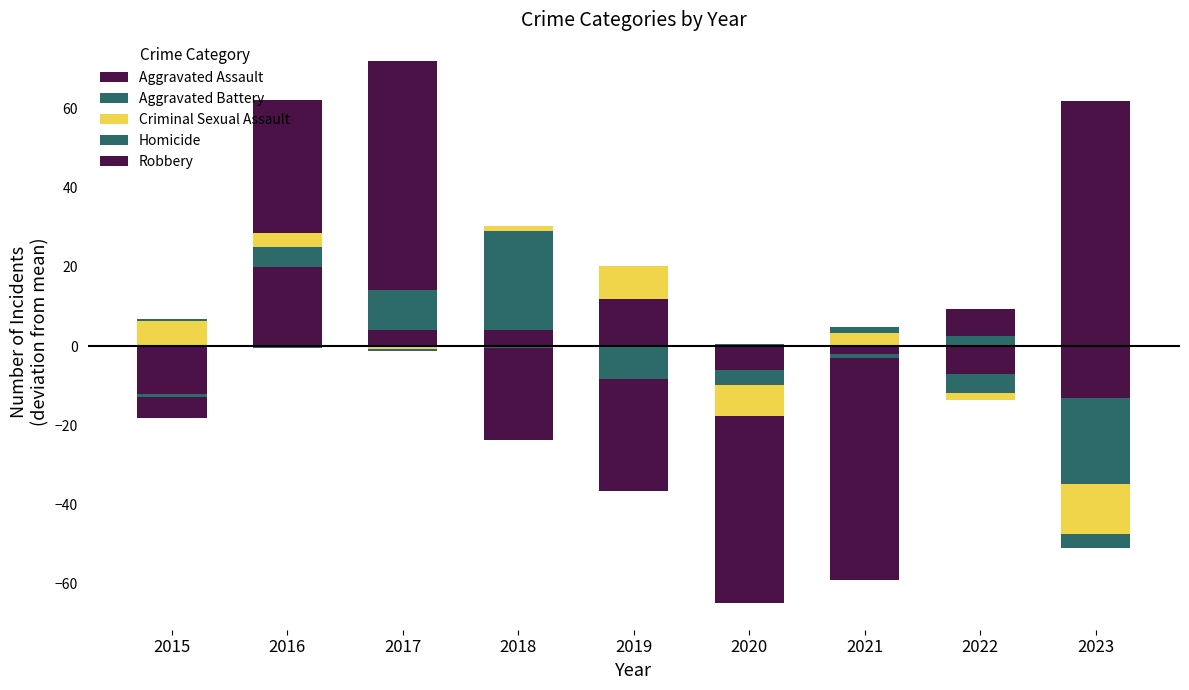

Is the value of Robbery at 2018 greater than the value of Aggravated Battery at 2016?

No